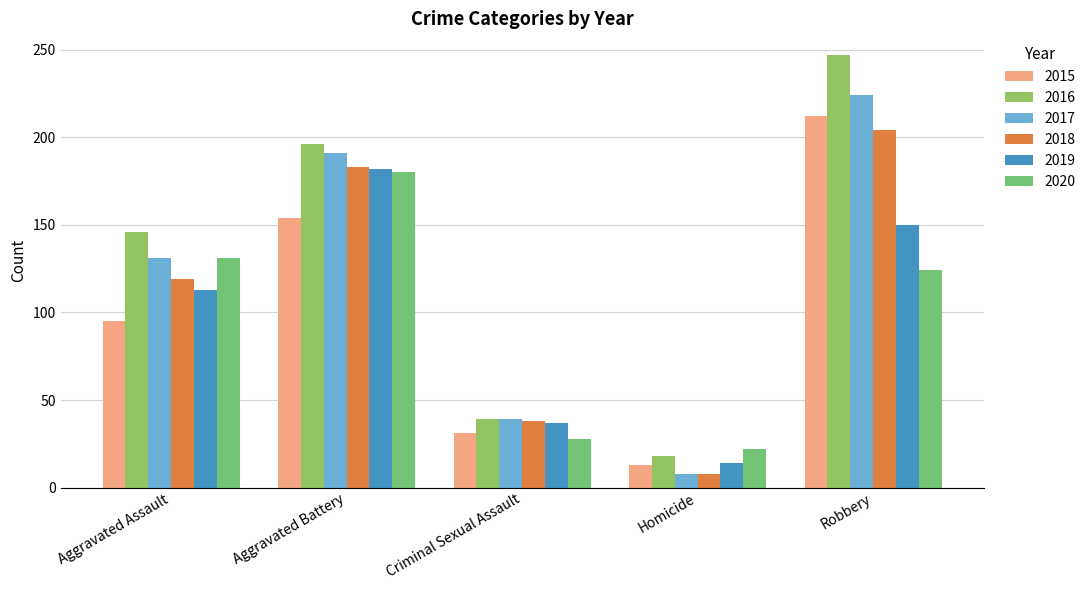

What is the sum of the 2018 values at Criminal Sexual Assault and Homicide?

46